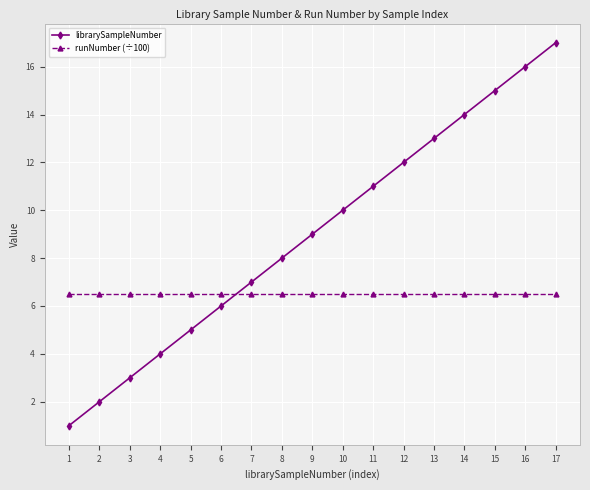

Reading right to left, what are all the values shown in this chart?

librarySampleNumber: 17.0	16.0	15.0	14.0	13.0	12.0	11.0	10.0	9.0	8.0	7.0	6.0	5.0	4.0	3.0	2.0	1.0
runNumber (÷100): 6.5	6.5	6.5	6.5	6.5	6.5	6.5	6.5	6.5	6.5	6.5	6.5	6.5	6.5	6.5	6.5	6.5